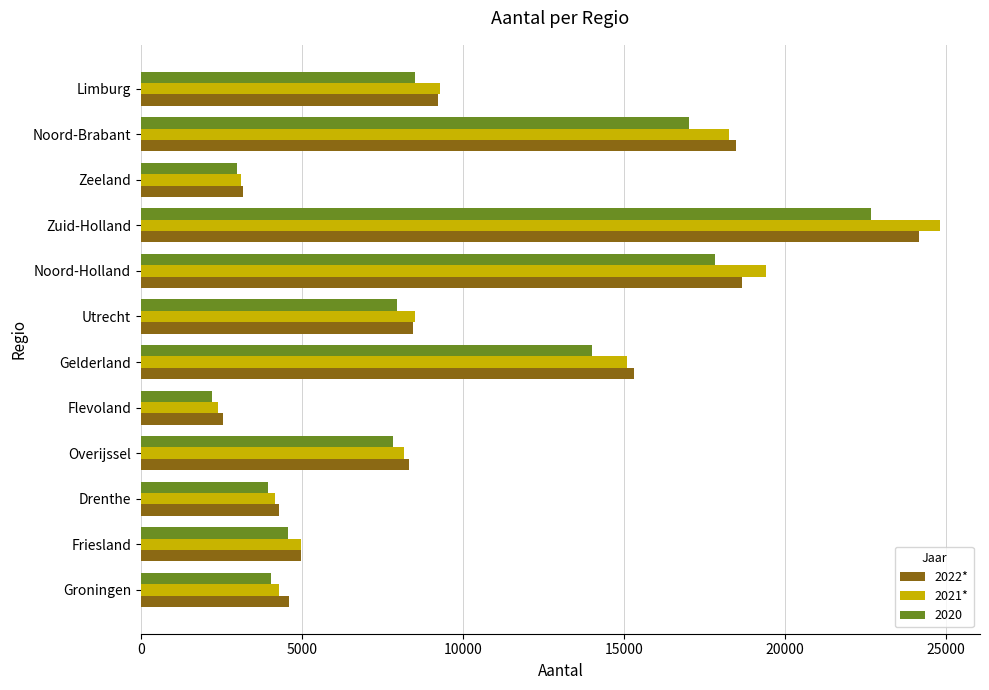

What is the total value across all series at Zeeland?

9264